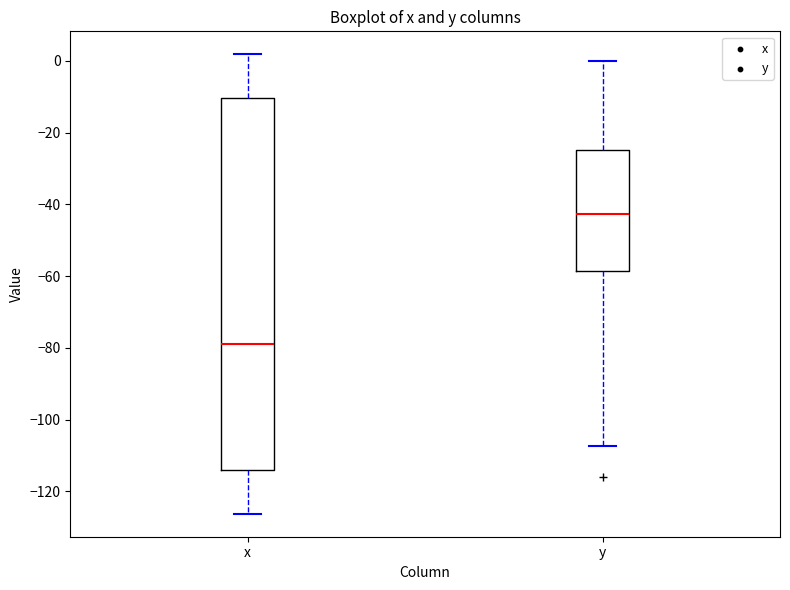

Which box's median line is the lowest?

x